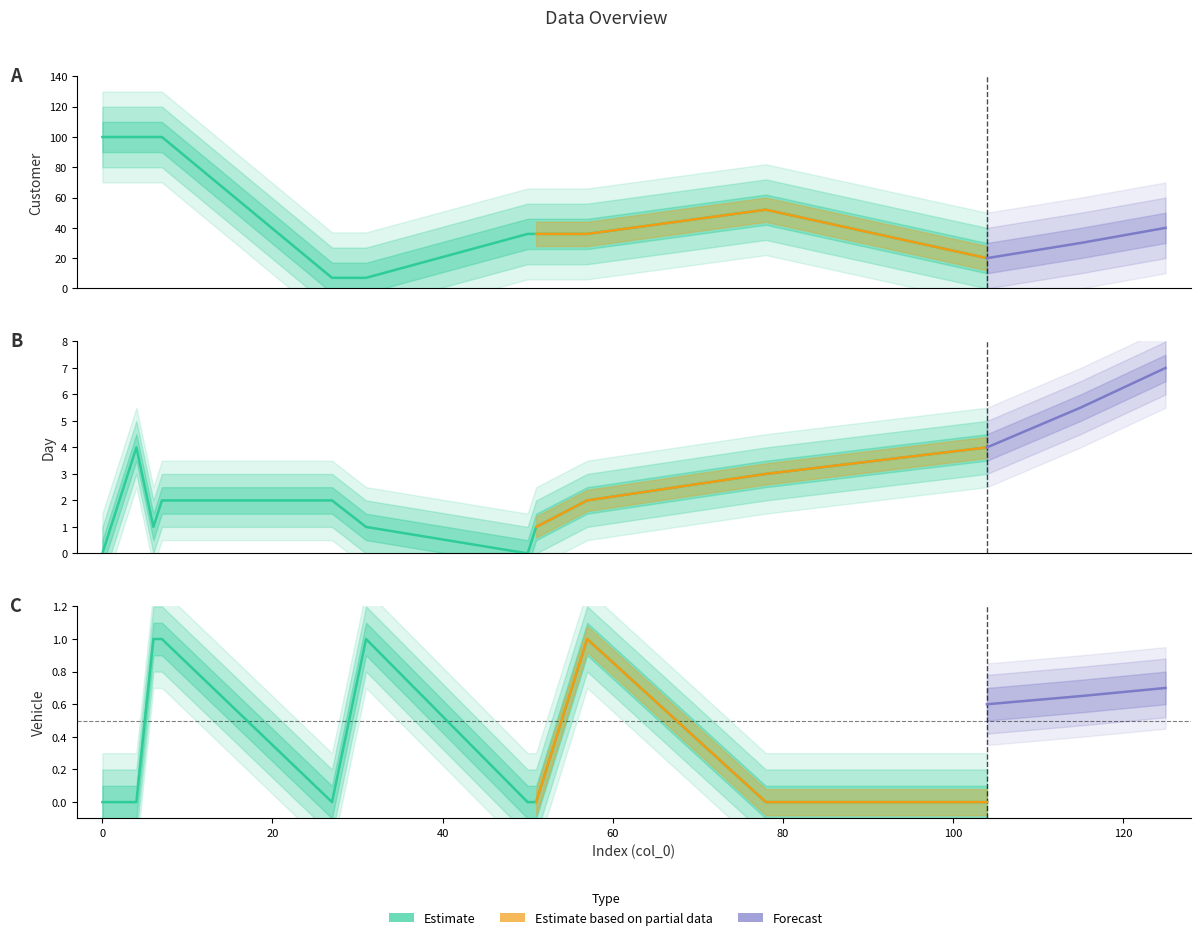

True or false: Vehicle has more than 0 interior local peaks.

True